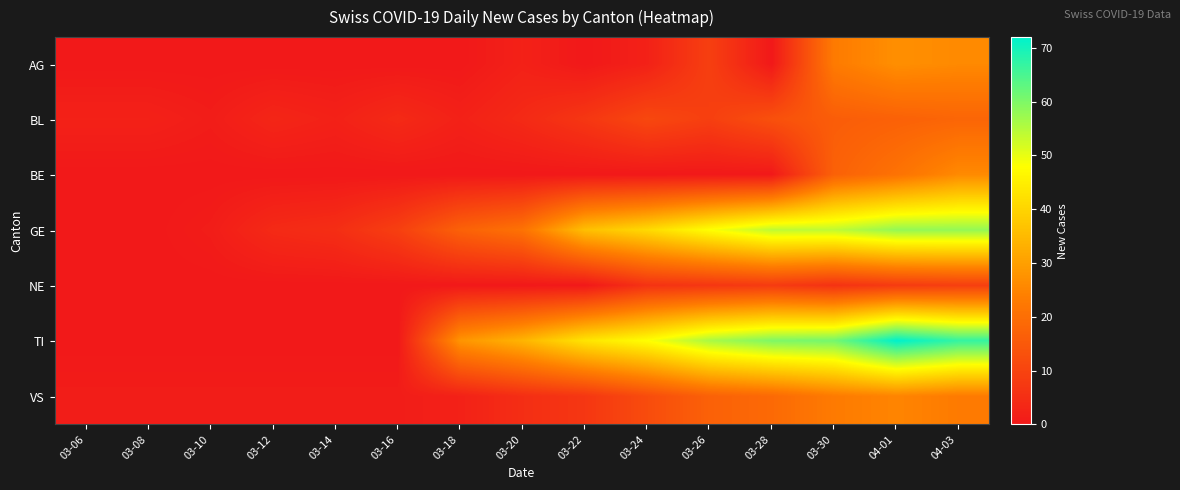

List the series in order of their peak value, highest first.

TI, GE, AG, BE, VS, BL, NE